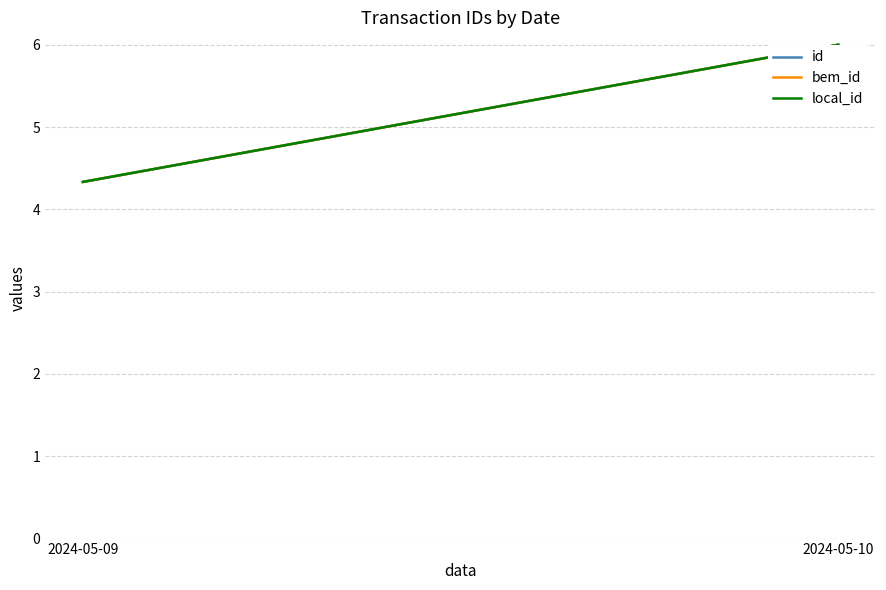

The local_id series shows 2.5 at 2024-05-10. True or false?

False